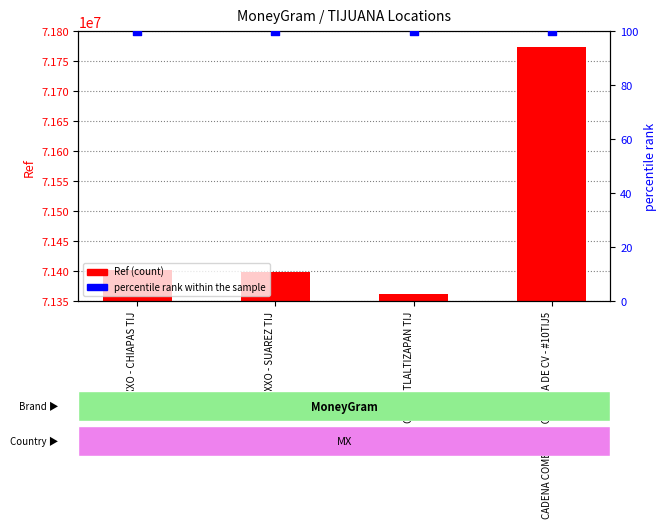

At how many categories does at least one series exceed 60761640?

4